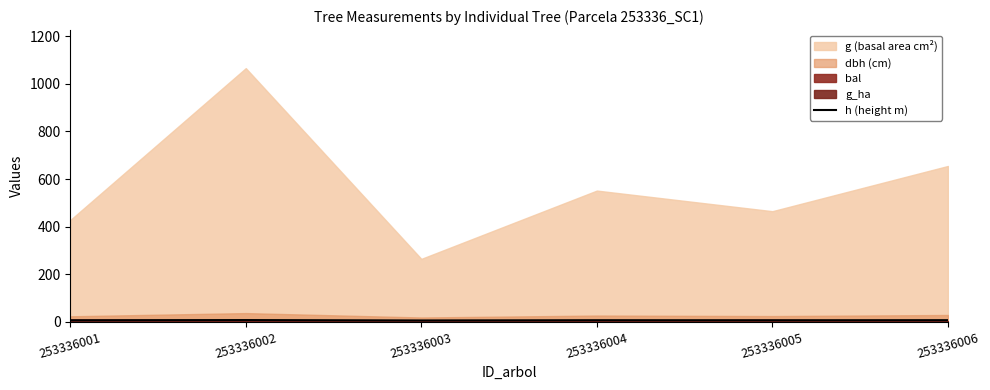

Which label corresponds to the largest value in the chart?

253336002